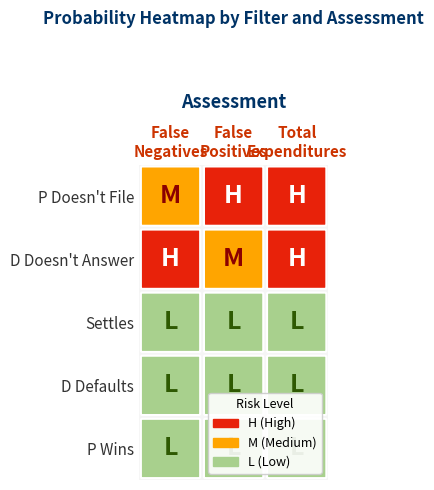

What is the average value of the False Negatives series?

0.1